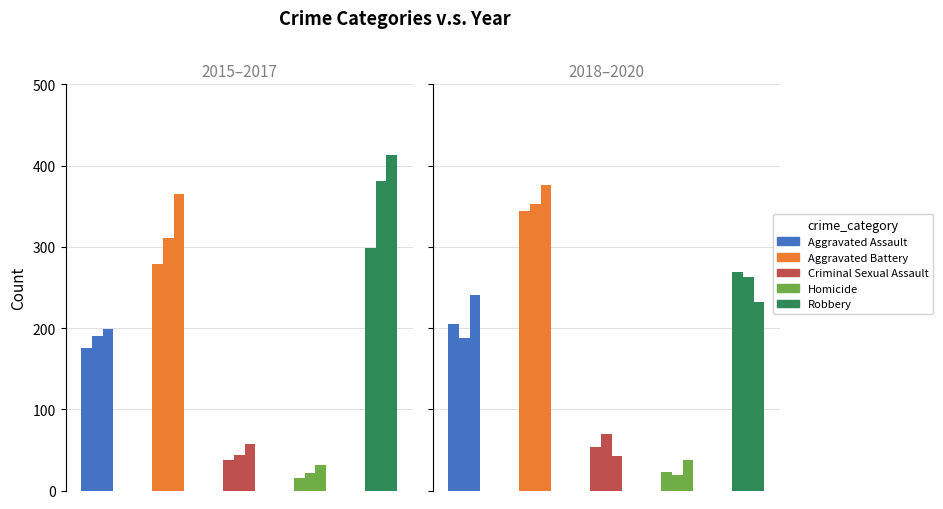

What is the maximum value for Criminal Sexual Assault?

69